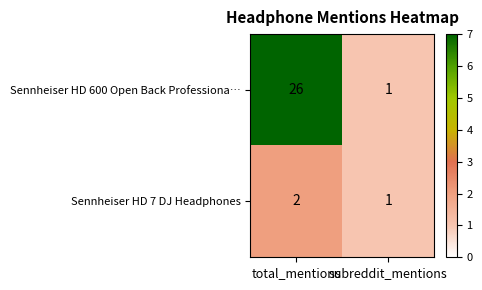

Reading right to left, transcribe all the data shown in this chart.

Sennheiser HD 600 Open Back Professiona…: subreddit_mentions=1	total_mentions=26
Sennheiser HD 7 DJ Headphones: subreddit_mentions=1	total_mentions=2